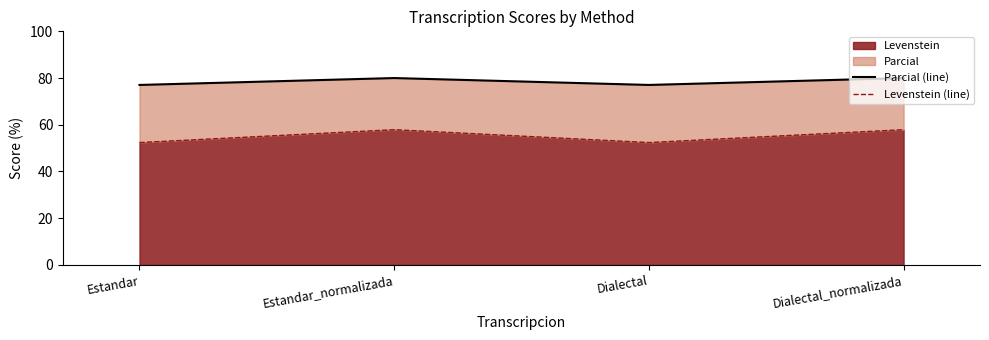

Is it true that Levenstein (line) equals 87.7 at Estandar_normalizada?

False